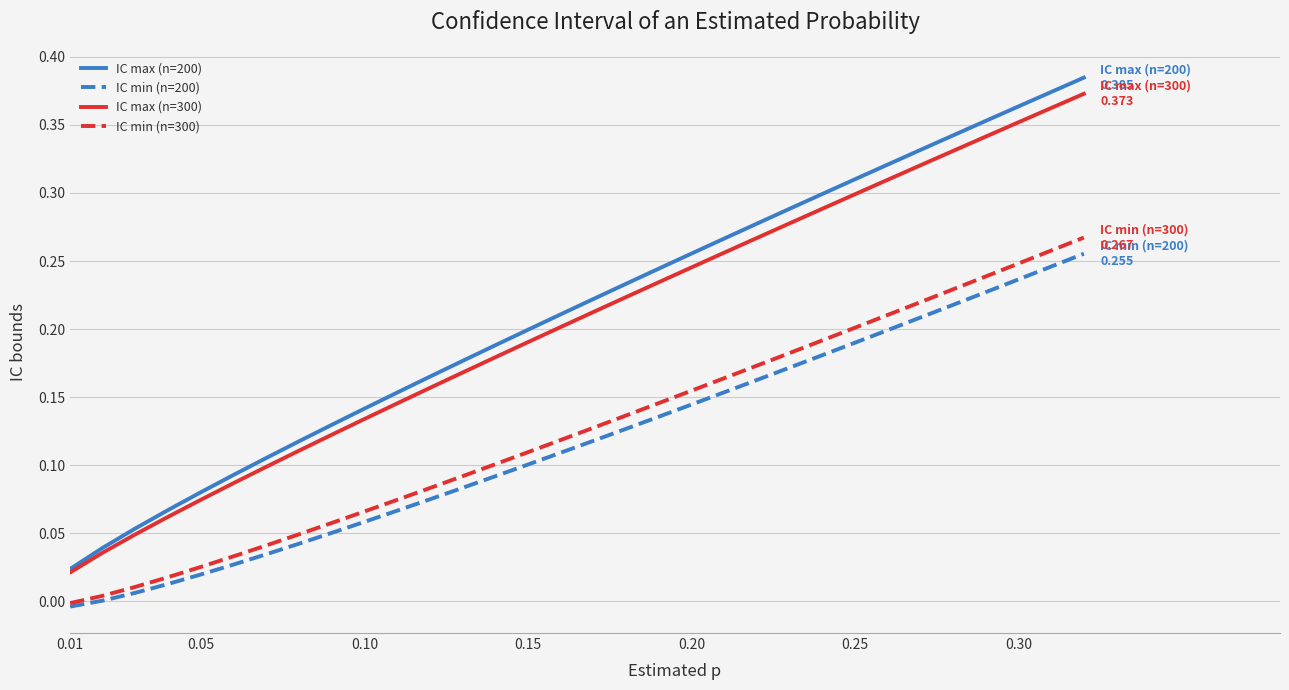

True or false: IC max (n=300) and IC min (n=200) cross at least once.

False